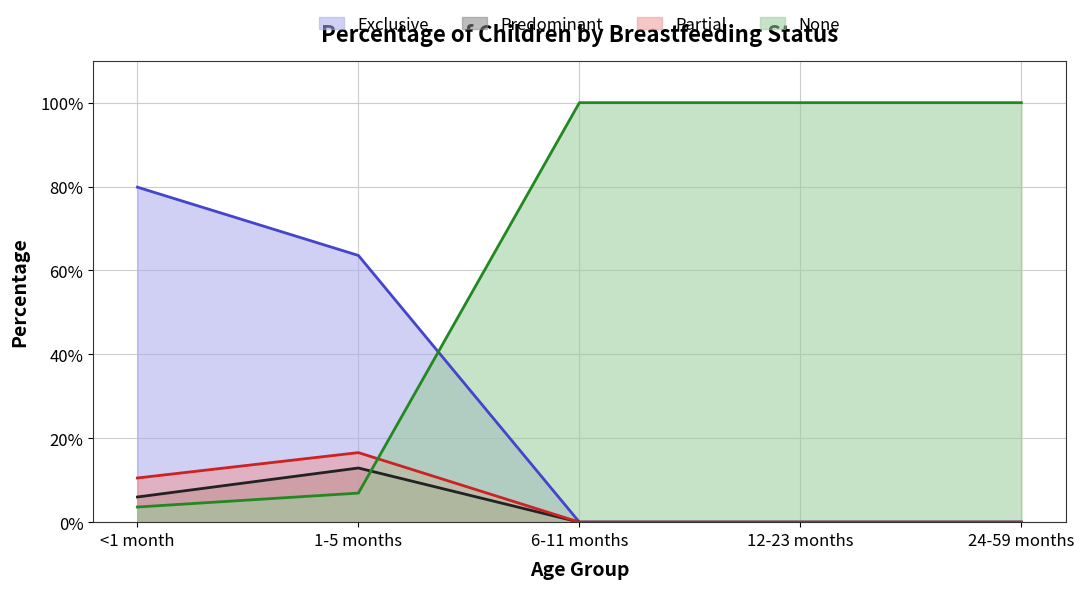

Which category has the highest value across all series?

6-11 months